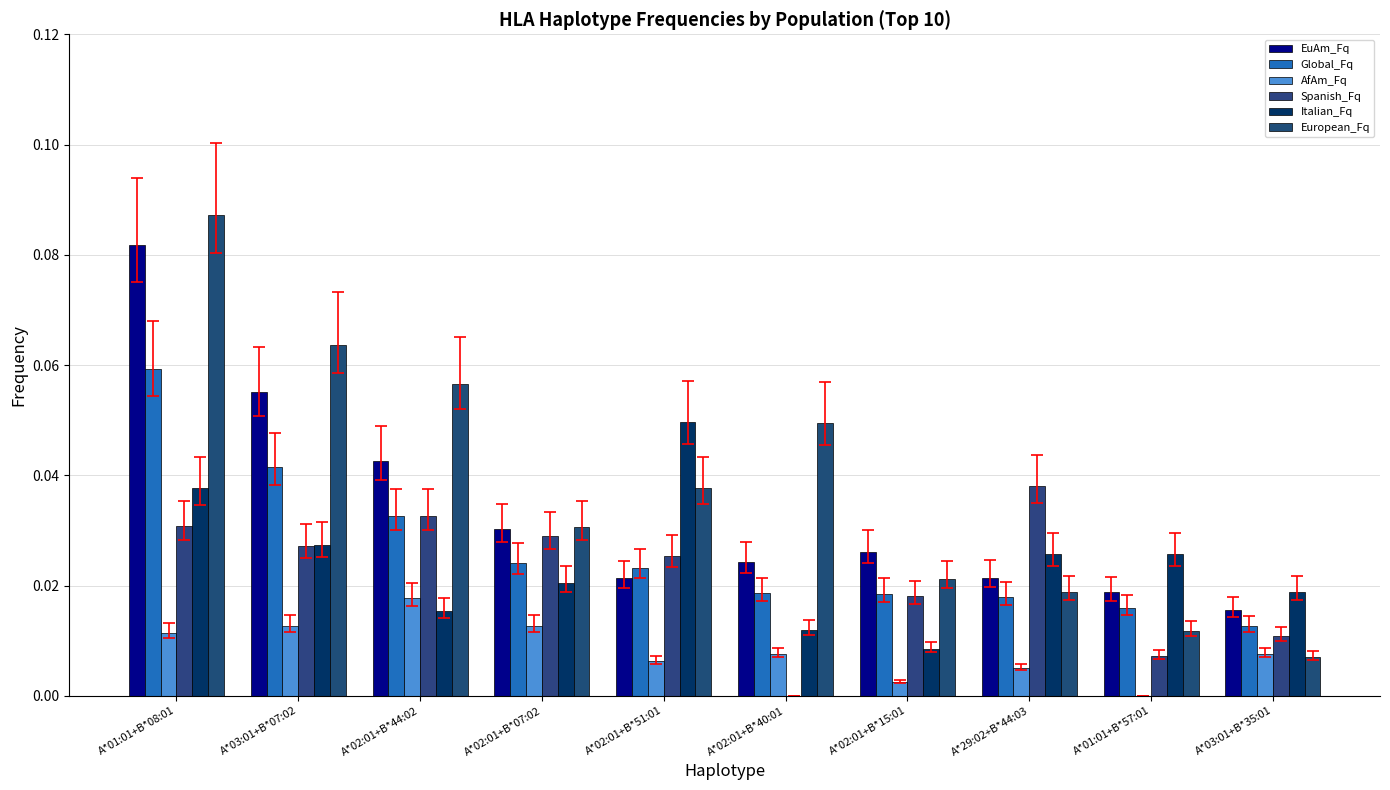

At which label is Spanish_Fq closest to 0?

A*02:01+B*40:01